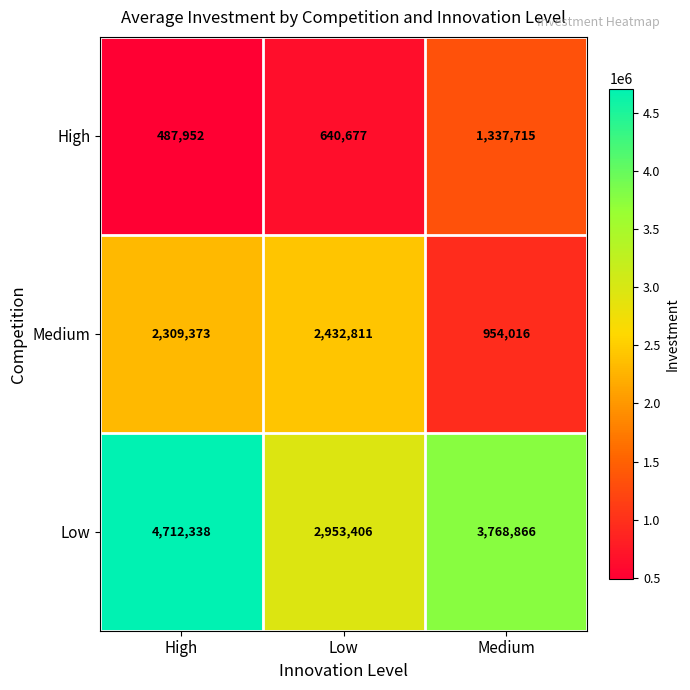

Count the number of categories in the chart.

3